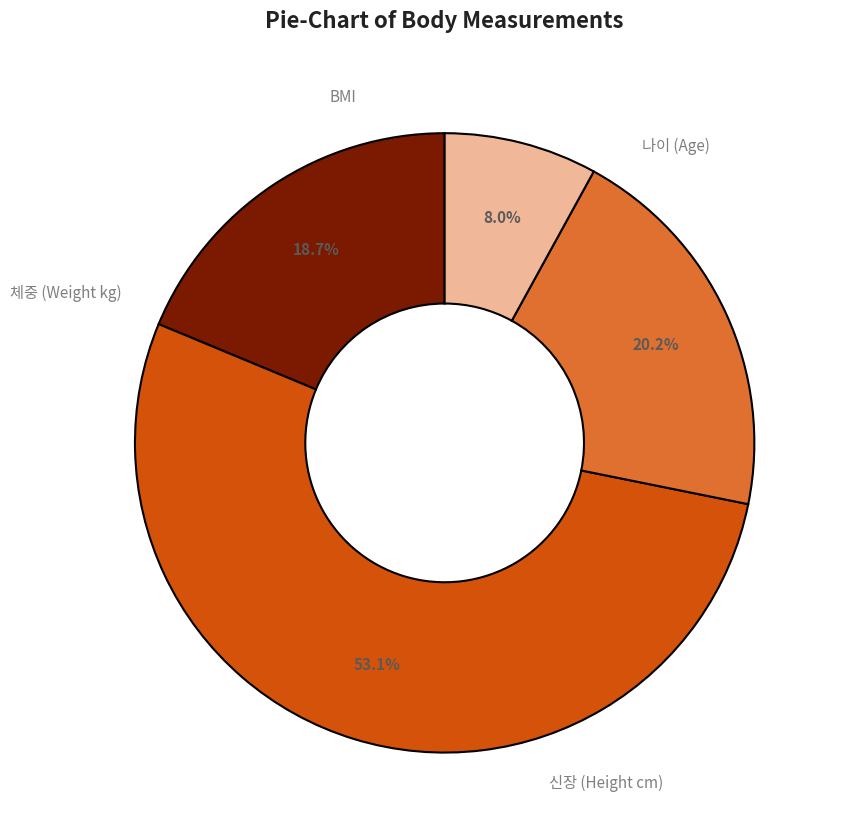

Does any single category account for the majority?

Yes